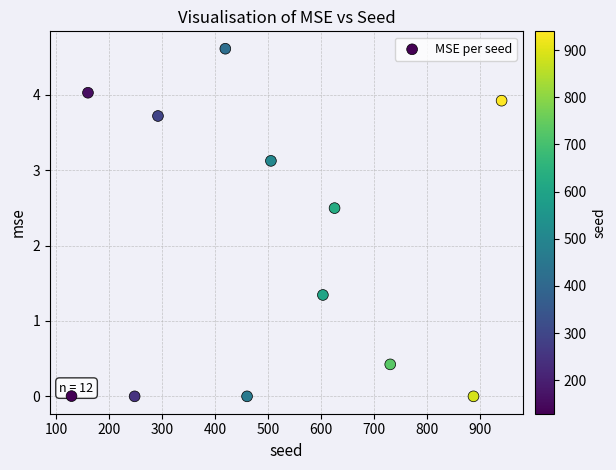

What Y value in the scatter plot is closest to 2?

2.5